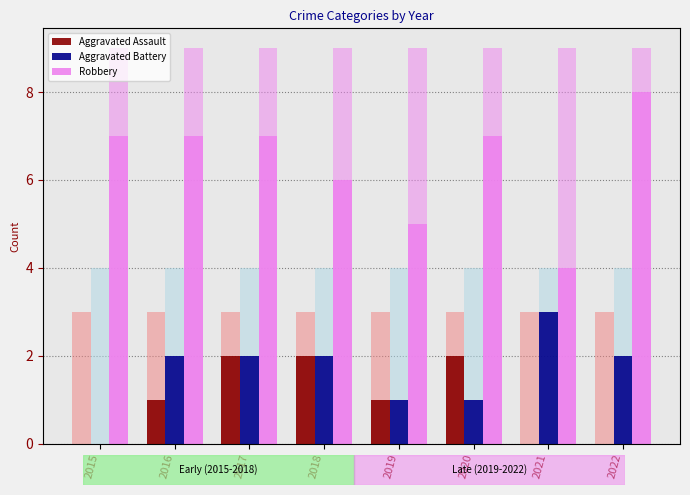

At which label does Aggravated Battery reach its minimum?

2015